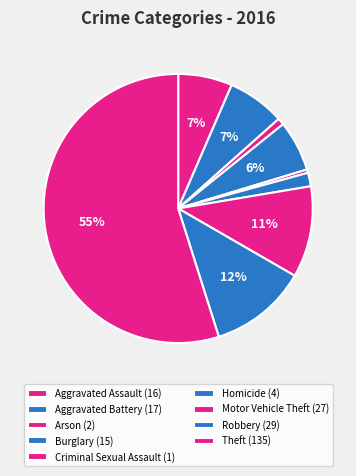

What percentage is the Burglary slice, to the nearest percent?

6%